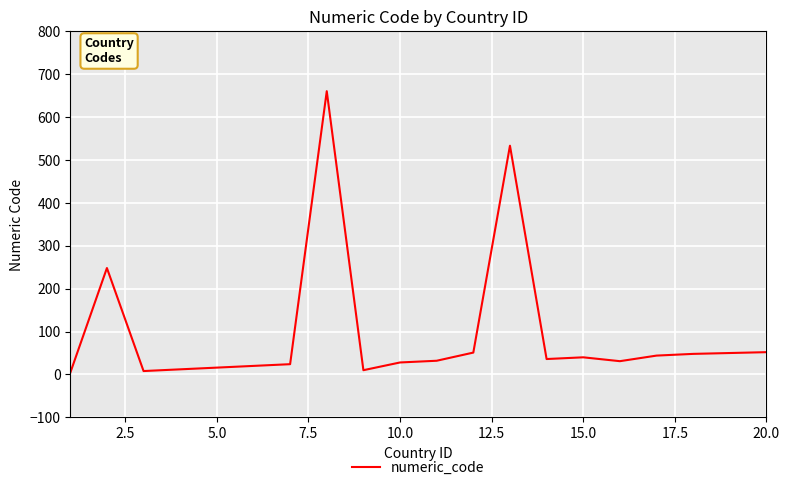

Count the number of categories in the chart.

20